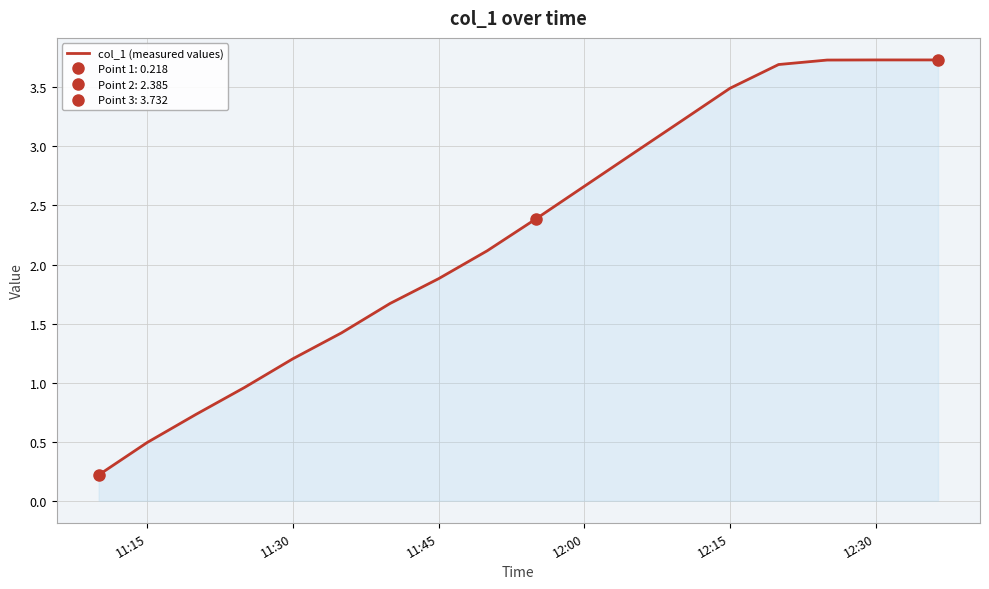

What is the minimum value shown in the chart?

0.2